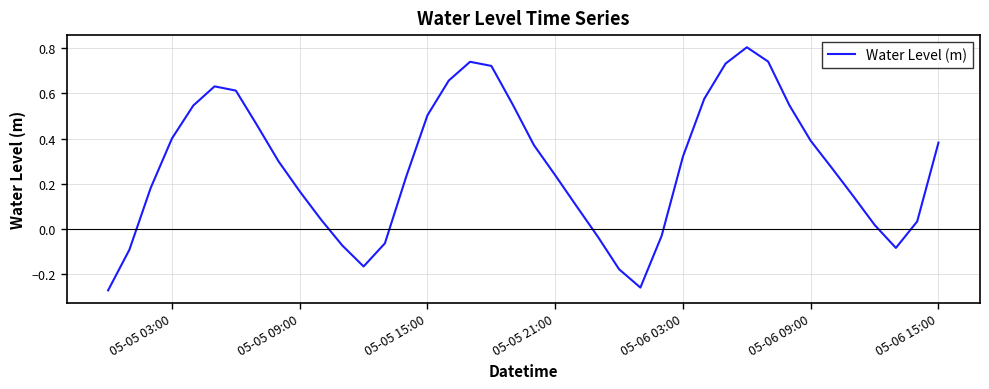

What is the maximum value shown in the chart?

0.8